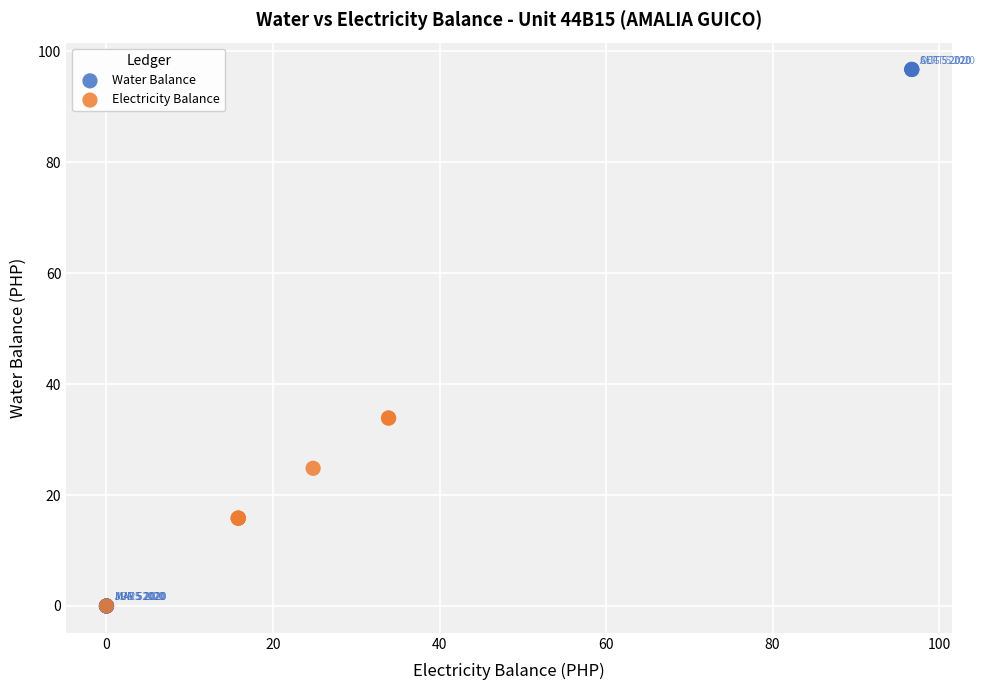

Which series contains the highest Y value?

Water Balance